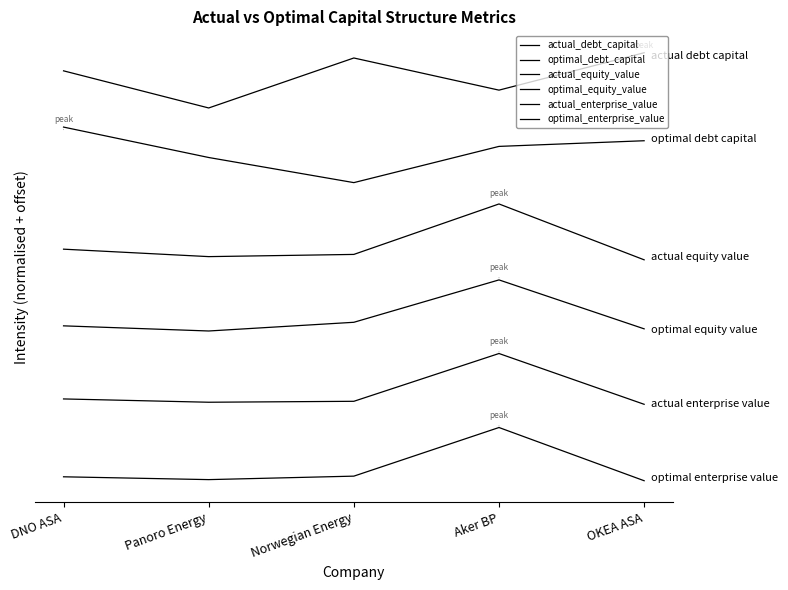

At which label does optimal_enterprise_value first exceed 0?

DNO ASA